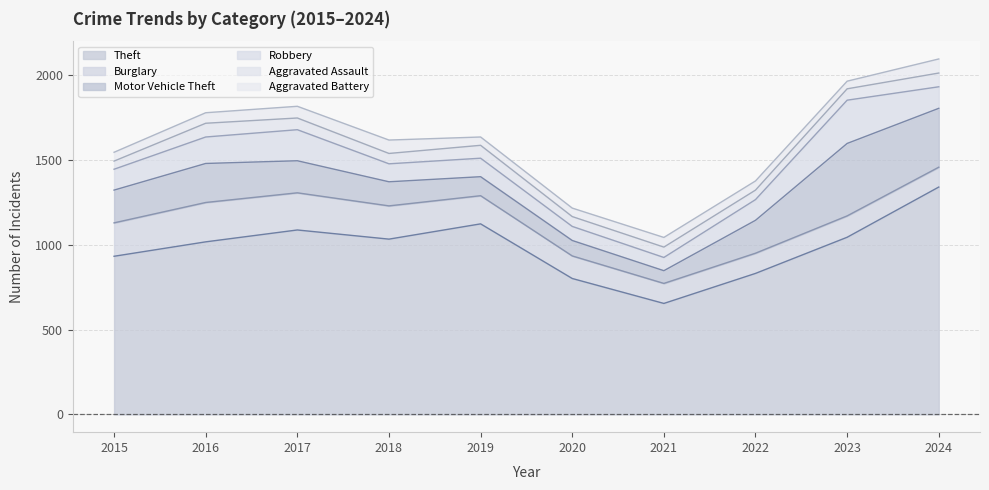

Which category has the highest value in the Theft series?

2024